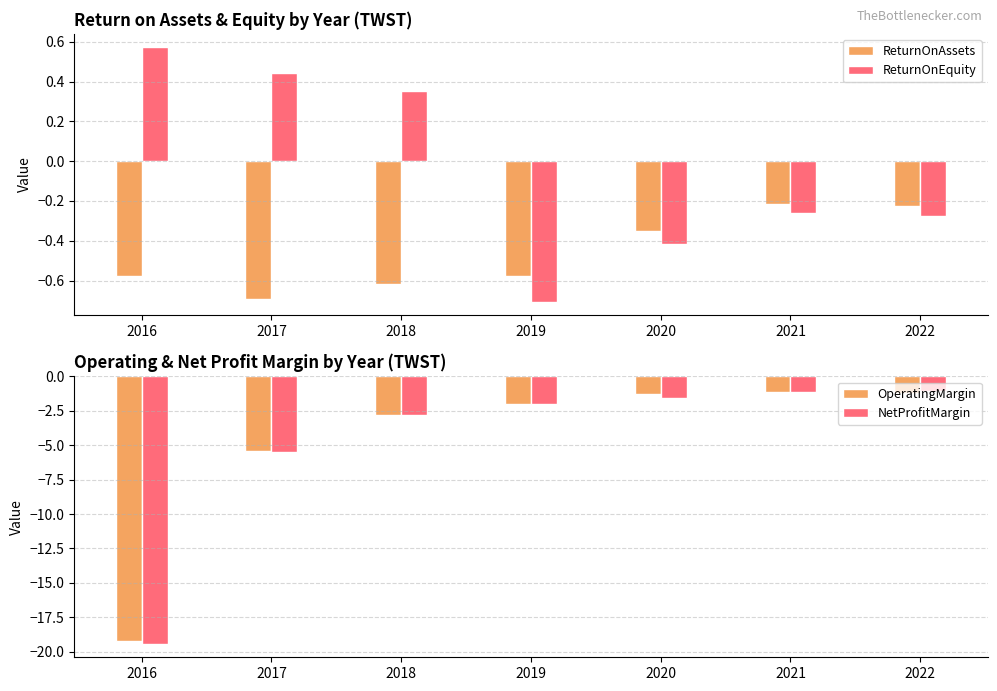

How many values in ReturnOnEquity are below zero?

4